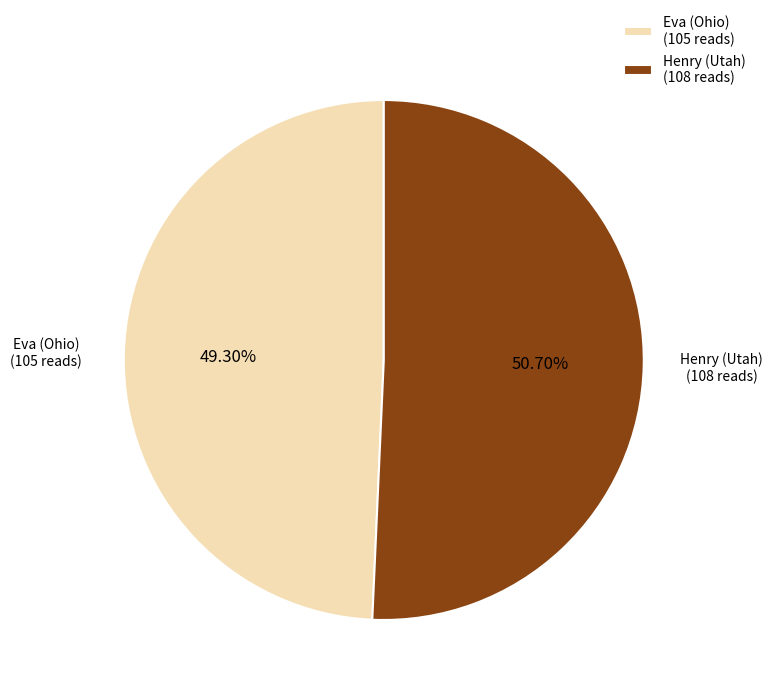

To the nearest percent, what is the difference between the Henry (Utah) and Eva (Ohio) slice percentages?

1%